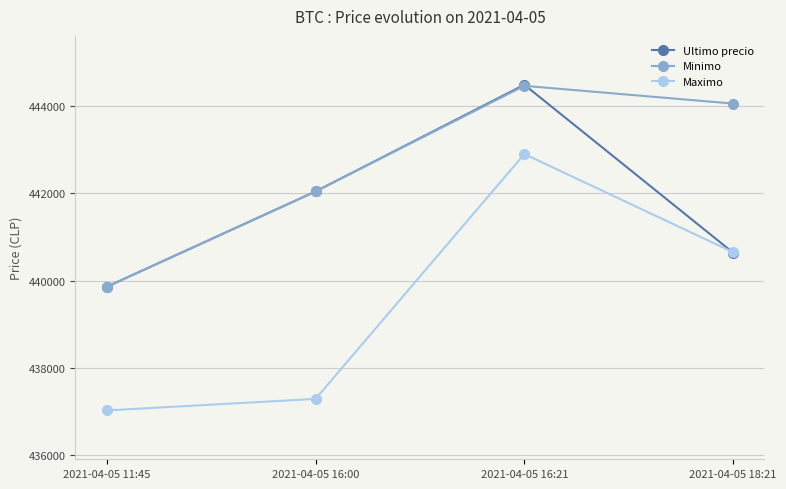

What is the average value of the Minimo series?

442605